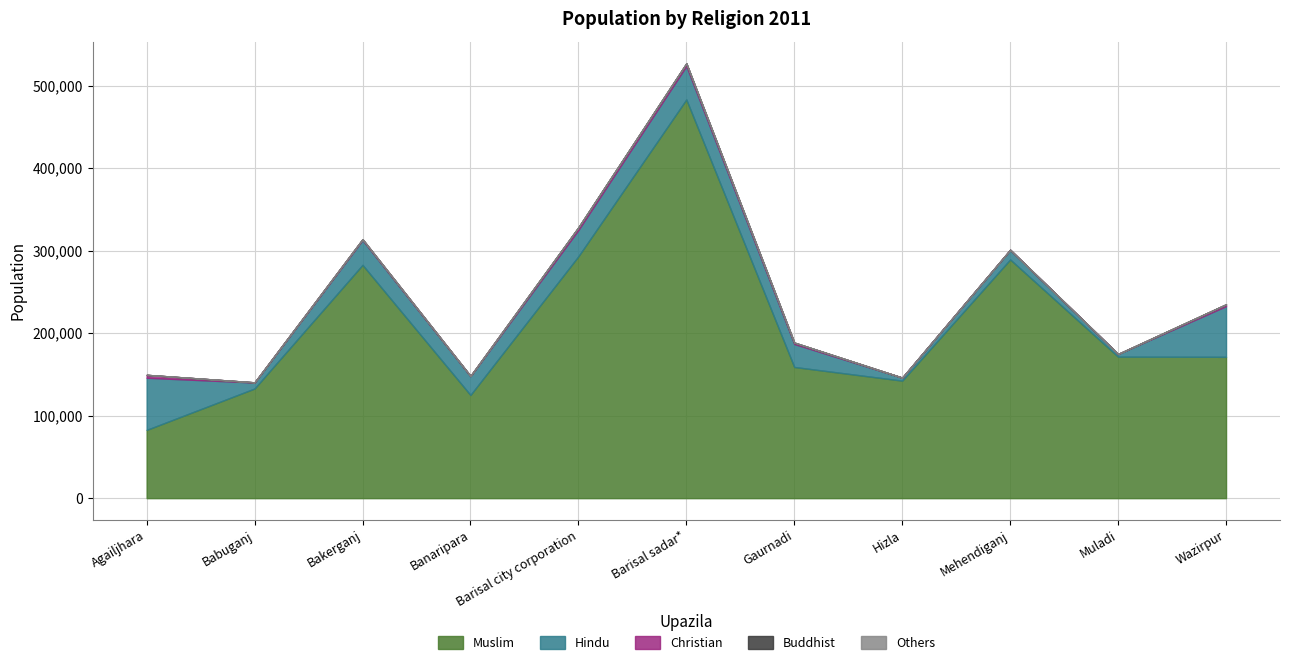

True or false: Hindu and Christian intersect in this chart.

False